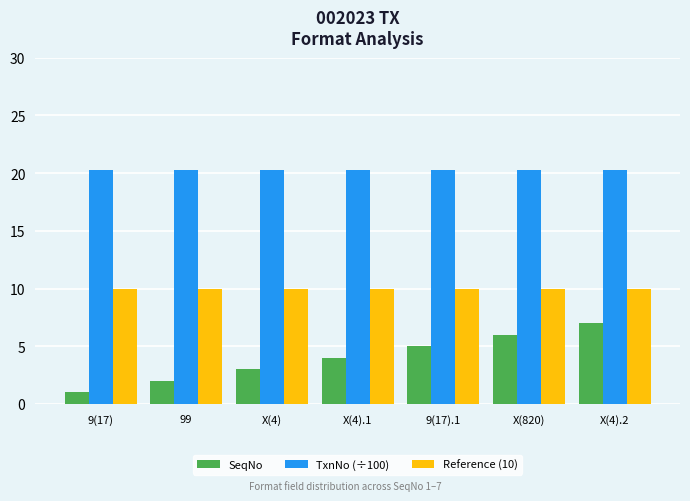

Where is SeqNo nearest to the value 4?

X(4).1